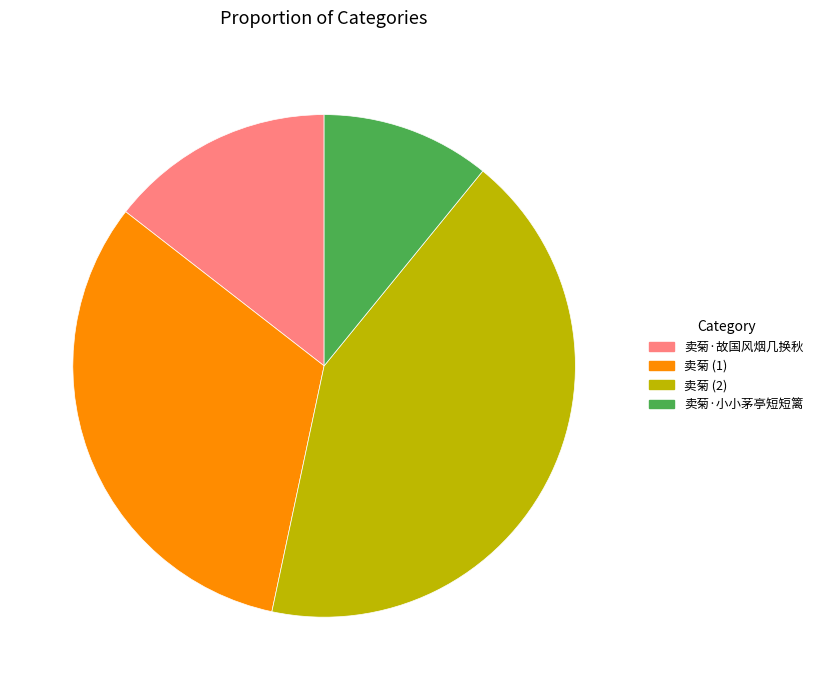

Is there any slice that represents more than half of the pie?

No